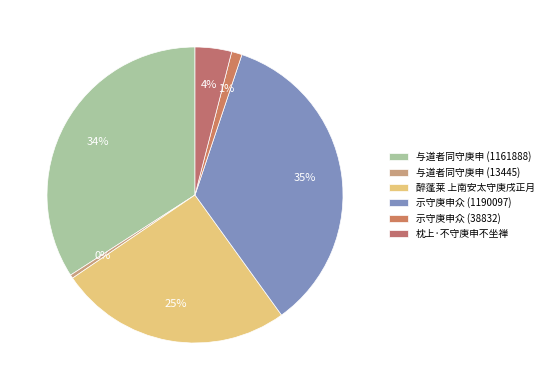

Rank the categories by value from lowest to highest.

与道者同守庚申 (13445), 示守庚申众 (38832), 枕上·不守庚申不坐禅, 醉蓬莱 上南安太守庚戌正月, 与道者同守庚申 (1161888), 示守庚申众 (1190097)